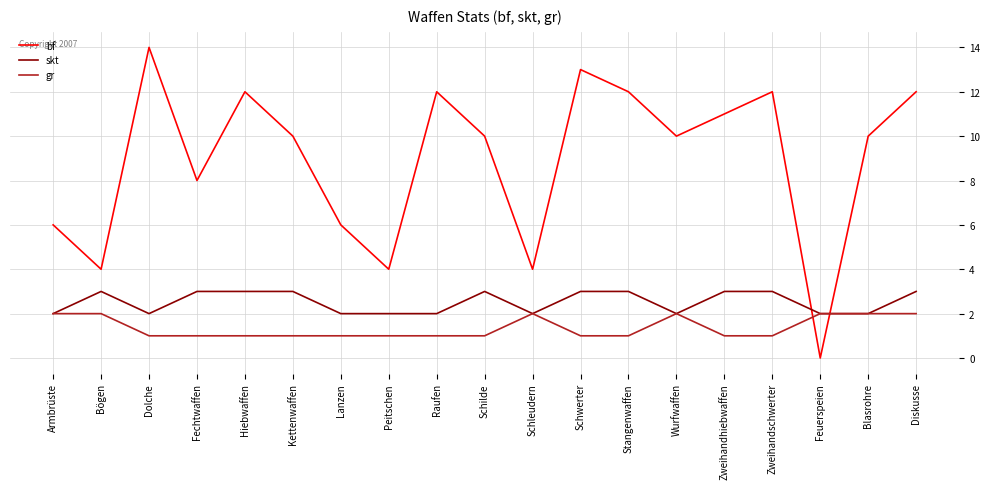

Reading left to right, transcribe all the data shown in this chart.

bf: 6	4	14	8	12	10	6	4	12	10	4	13	12	10	11	12	0	10	12
skt: 2	3	2	3	3	3	2	2	2	3	2	3	3	2	3	3	2	2	3
gr: 2	2	1	1	1	1	1	1	1	1	2	1	1	2	1	1	2	2	2